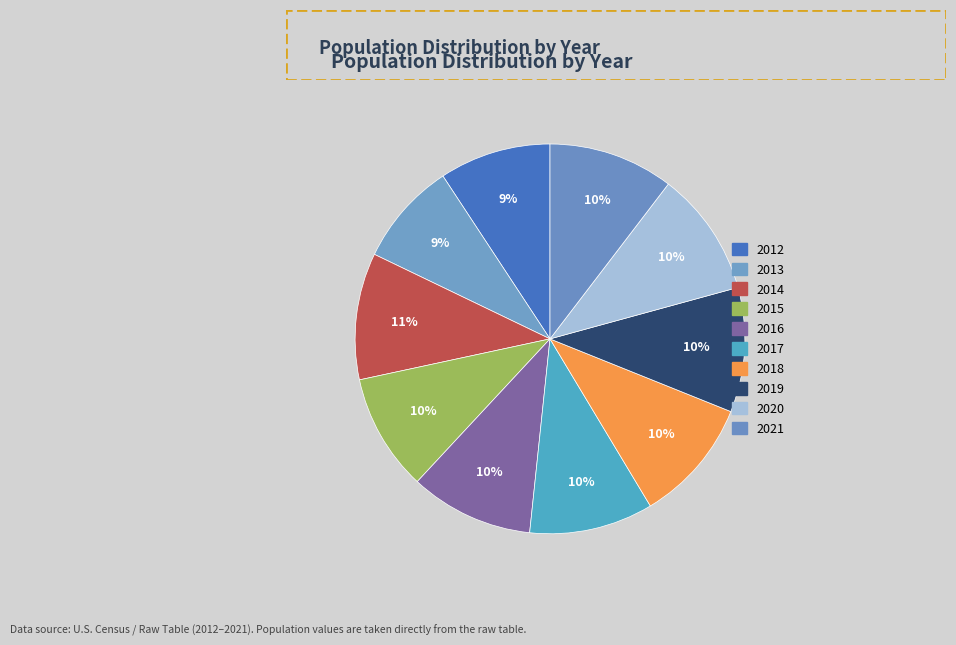

How many slices are in this pie chart?

10